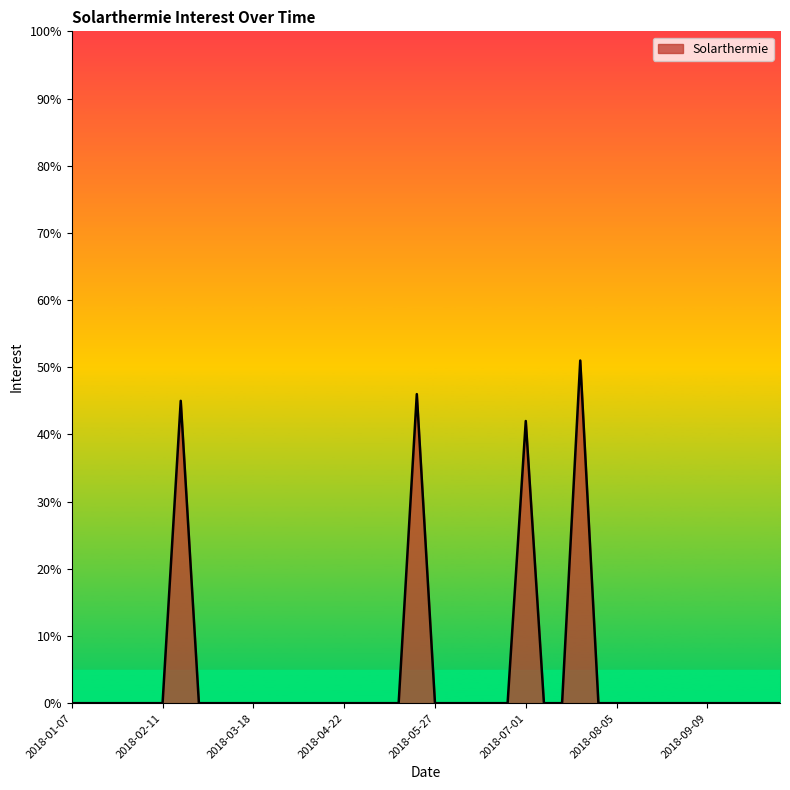

What is the difference between the maximum and minimum values?

51